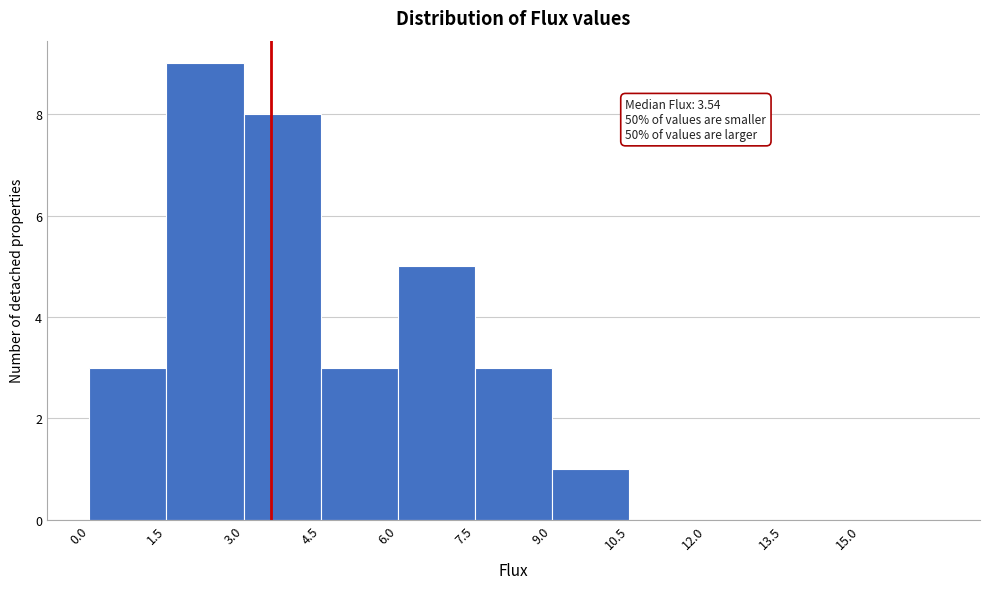

Which range on the x-axis has the tallest bar?

1.5 to 3.0